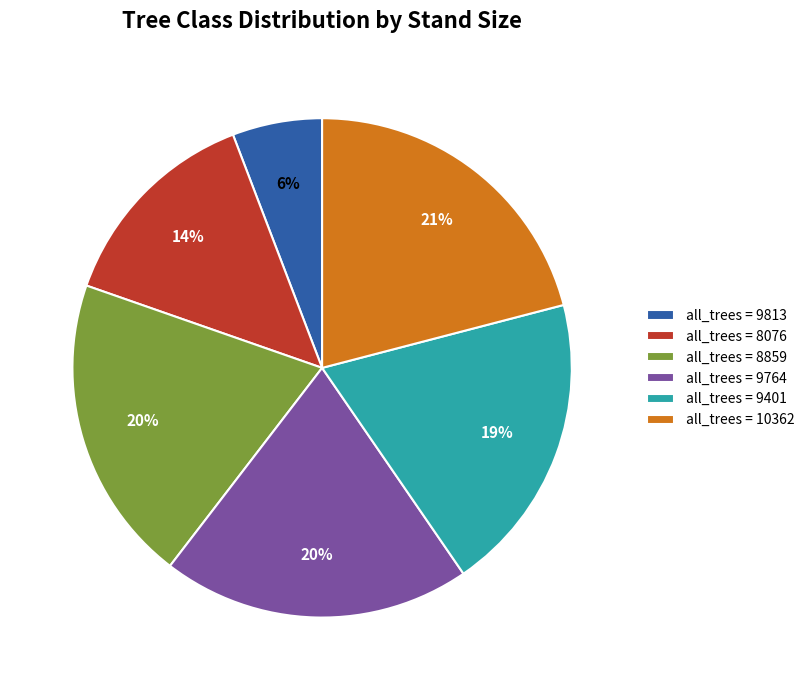

What percentage is the all_trees = 10362 slice, to the nearest percent?

21%